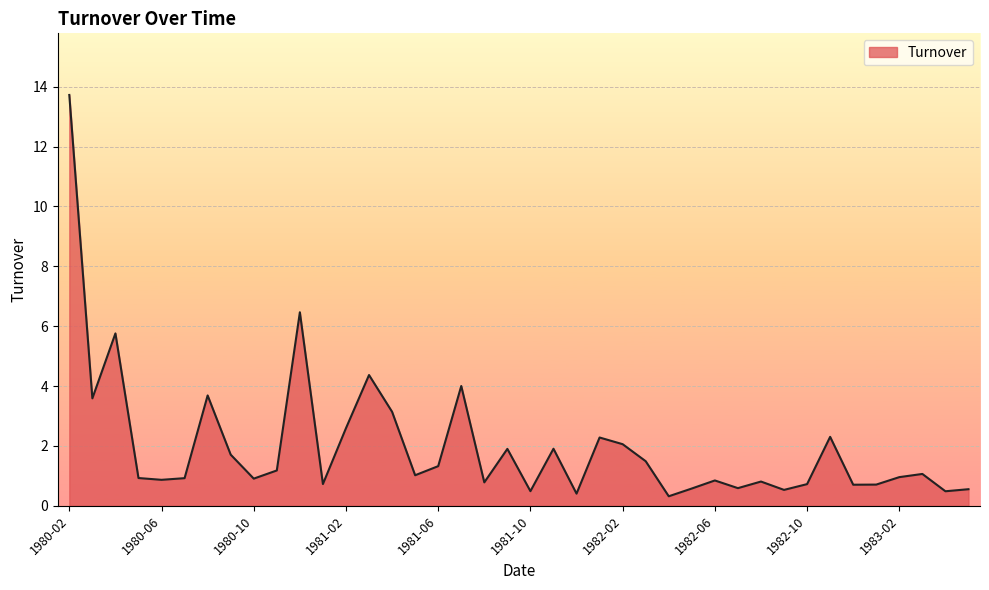

What is the greatest value displayed?

13.7